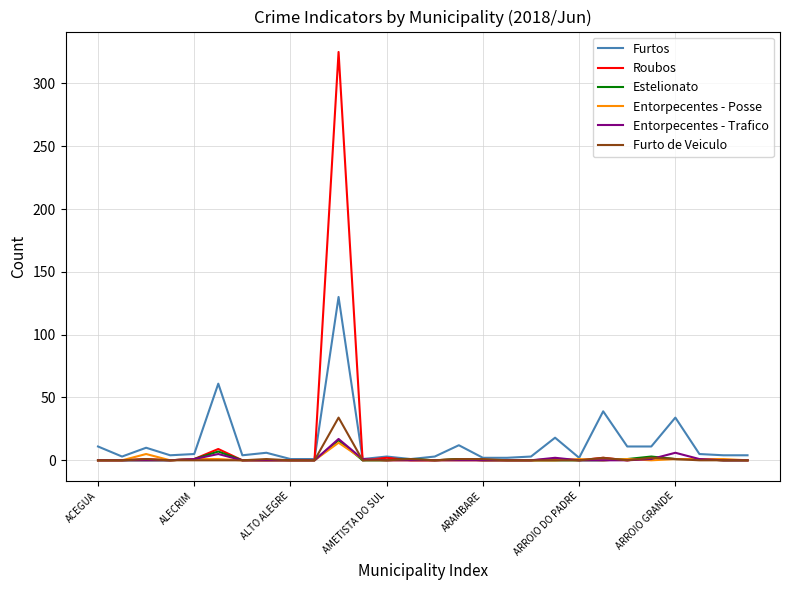

What is the difference between the maximum and minimum values in the Entorpecentes - Trafico series?

17